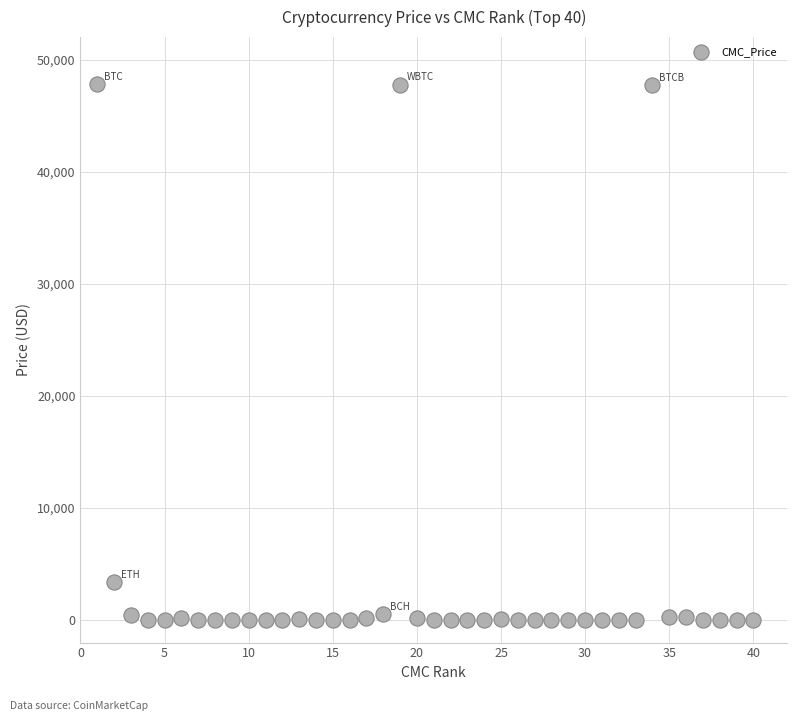

What Y value in the scatter plot is closest to 23893?

3365.8